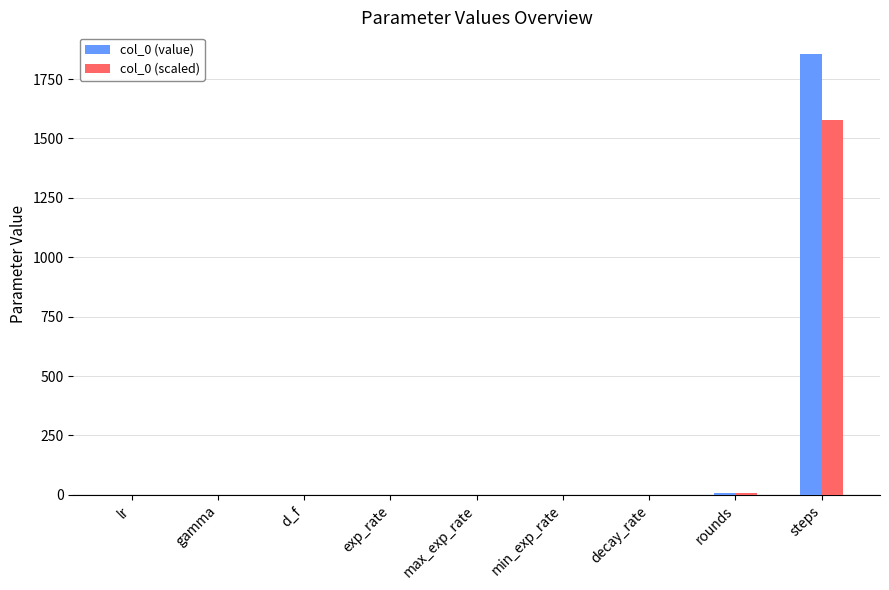

Which label corresponds to the largest value in the chart?

steps